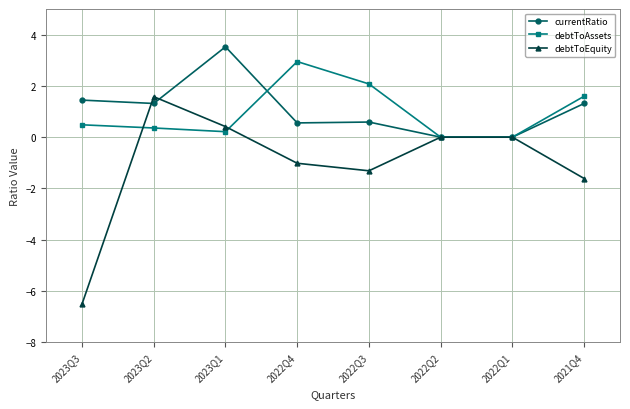

In currentRatio, how many points are higher than both neighbors (excluding endpoints)?

2